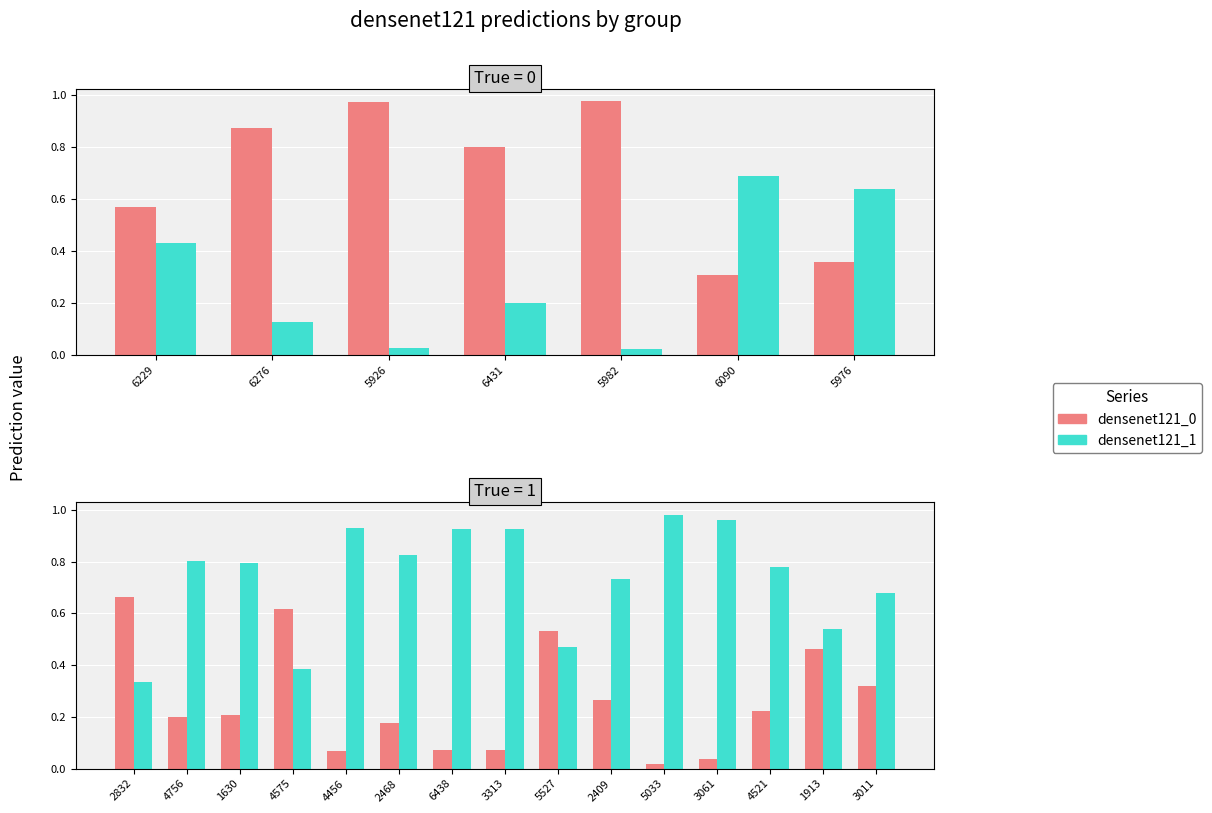

What is the spread (max minus min) of values at 1913?

0.1